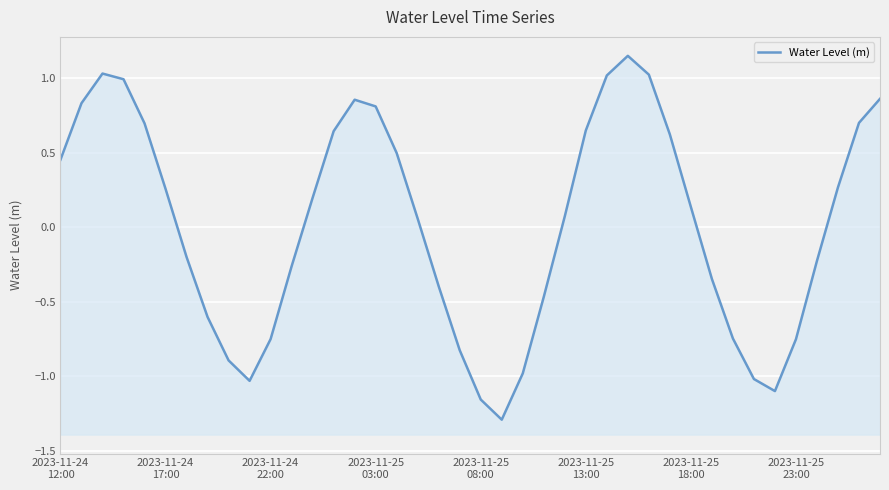

Is it true that the value at 13 is 0.6?

True